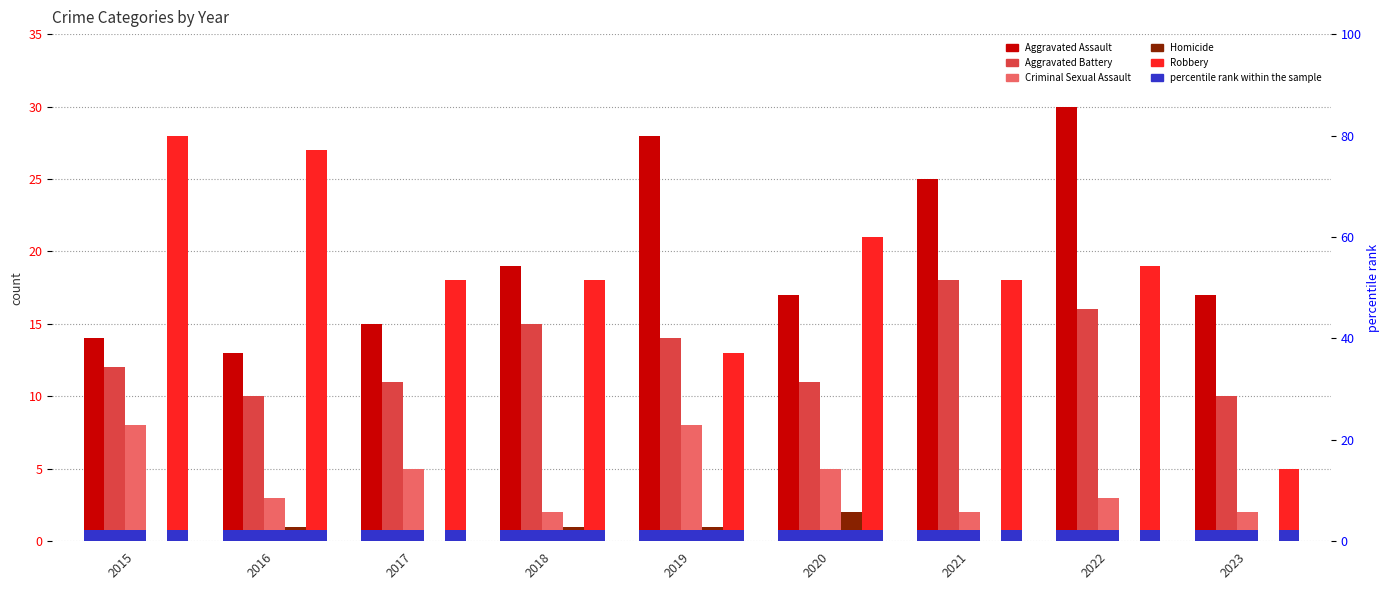

Which label corresponds to the smallest value in the chart?

2015